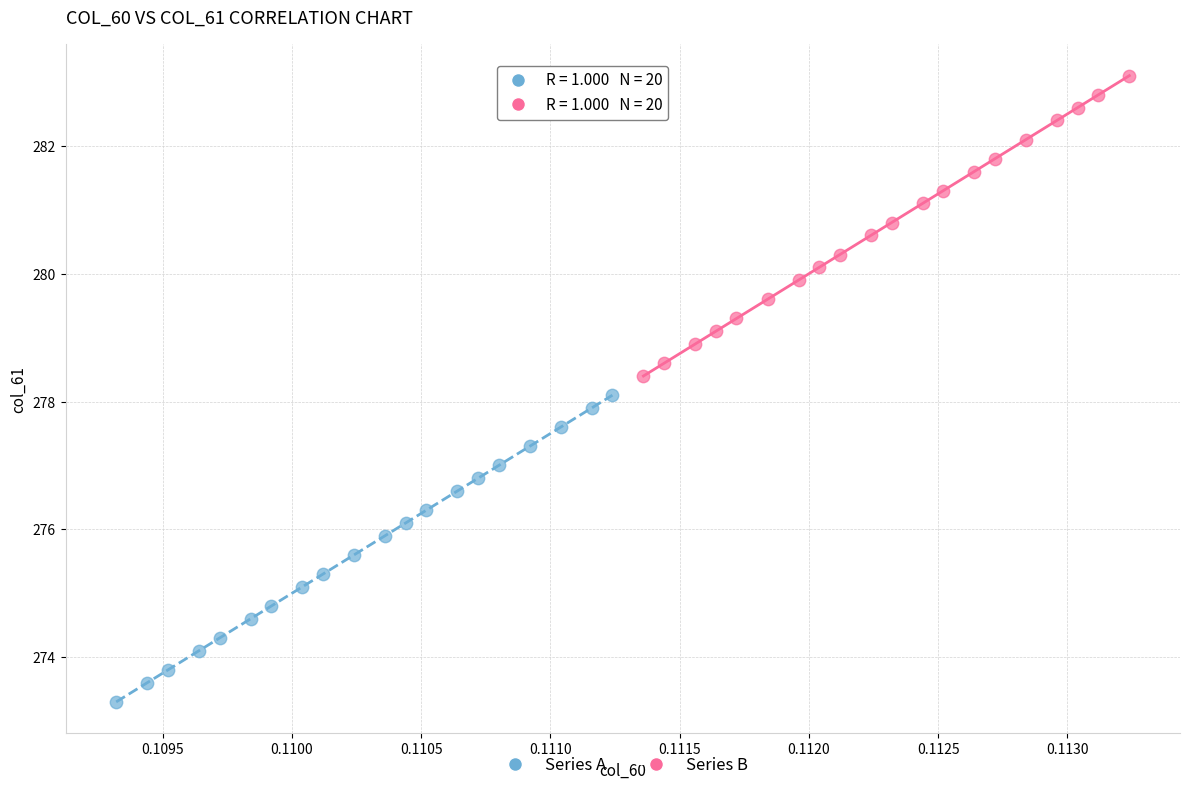

Which series contains the lowest Y value?

Series A